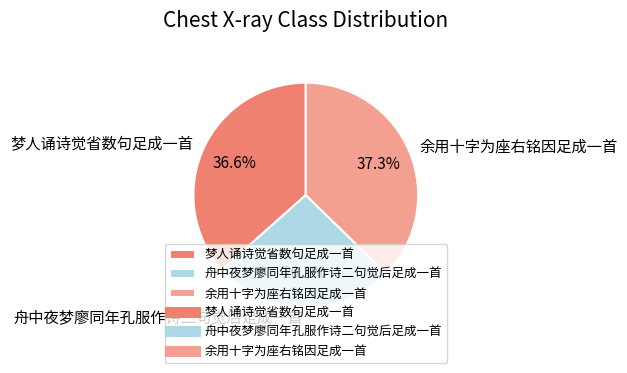

What is the ratio of the value at 梦人诵诗觉省数句足成一首 to the value at 舟中夜梦廖同年孔服作诗二句觉后足成一首?

1.4